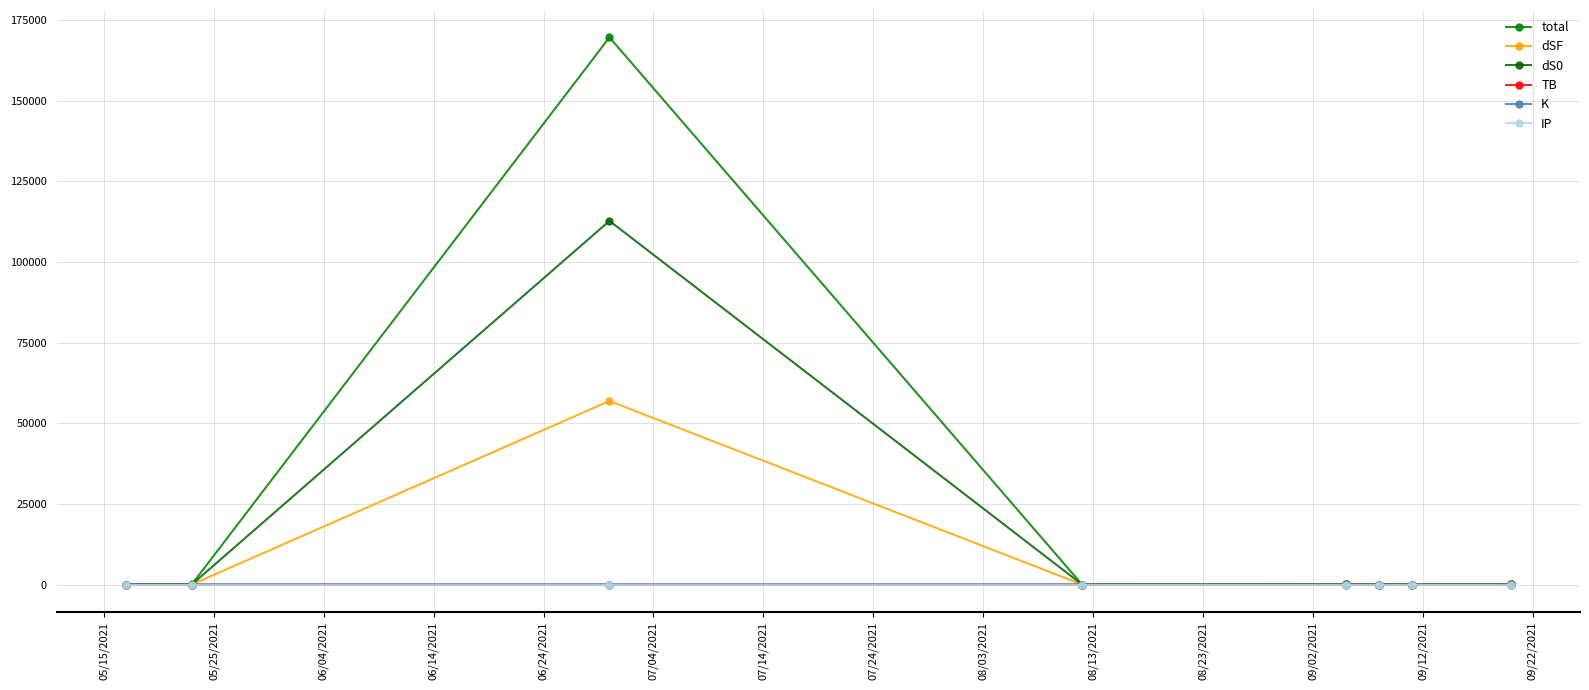

What is the value of the total point at the 8th from the left?

36.1